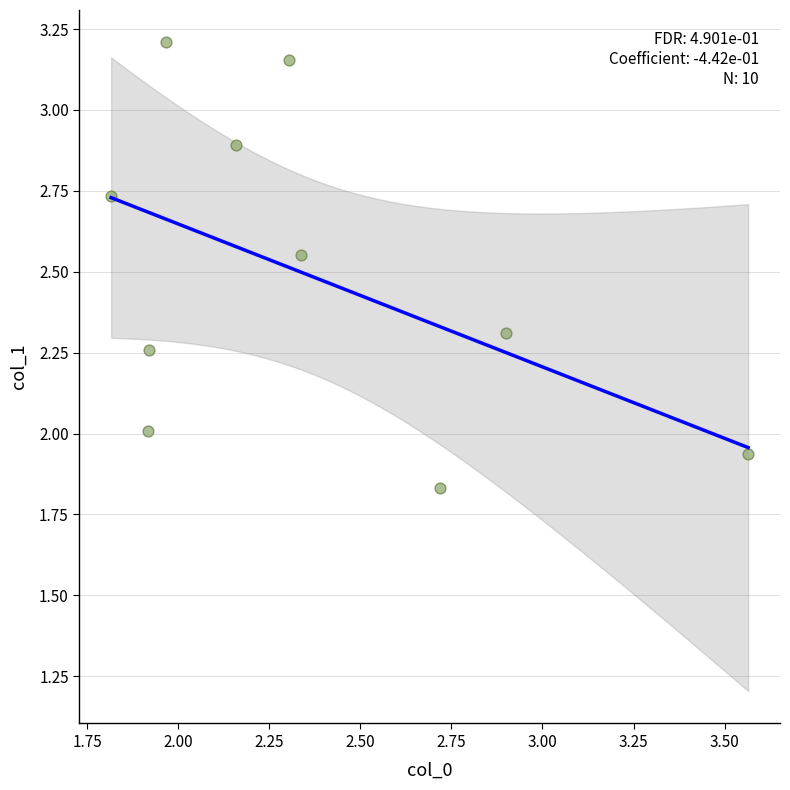

What is the range of Y values (max minus min)?

1.4